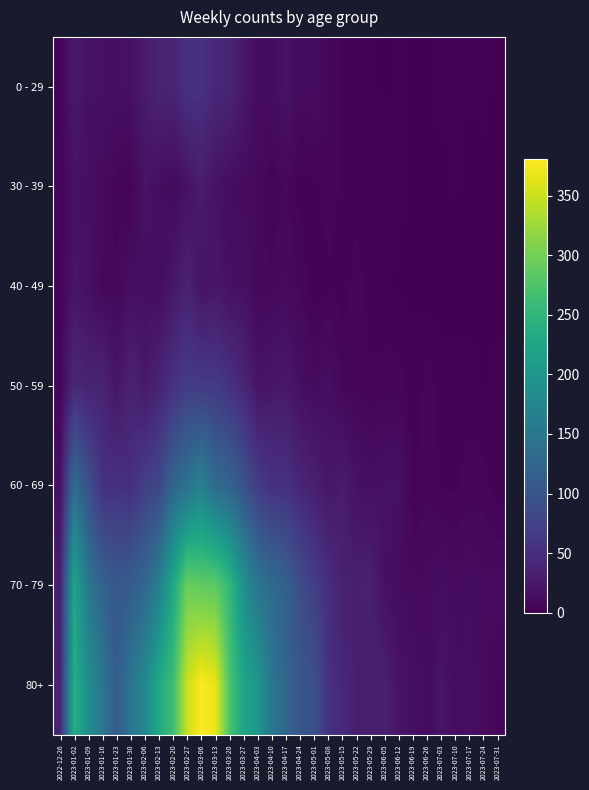

Reading left to right, extract all data points from this chart.

0 - 29: 2022-12-26=4	2023-01-02=26	2023-01-09=17	2023-01-16=17	2023-01-23=15	2023-01-30=18	2023-02-06=28	2023-02-13=39	2023-02-20=38	2023-02-27=55	2023-03-06=54	2023-03-13=44	2023-03-20=40	2023-03-27=24	2023-04-03=13	2023-04-10=13	2023-04-17=20	2023-04-24=11	2023-05-01=13	2023-05-08=8	2023-05-15=4	2023-05-22=3	2023-05-29=2	2023-06-05=1	2023-06-12=2	2023-06-19=1	2023-06-26=1	2023-07-03=3	2023-07-10=2	2023-07-17=2	2023-07-24=2	2023-07-31=1
30 - 39: 2022-12-26=5	2023-01-02=18	2023-01-09=15	2023-01-16=11	2023-01-23=6	2023-01-30=4	2023-02-06=20	2023-02-13=14	2023-02-20=10	2023-02-27=18	2023-03-06=30	2023-03-13=19	2023-03-20=13	2023-03-27=12	2023-04-03=9	2023-04-10=5	2023-04-17=8	2023-04-24=3	2023-05-01=4	2023-05-08=6	2023-05-15=4	2023-05-22=3	2023-05-29=2	2023-06-05=3	2023-06-12=2	2023-06-19=1	2023-06-26=1	2023-07-03=0	2023-07-10=2	2023-07-17=0	2023-07-24=1	2023-07-31=1
40 - 49: 2022-12-26=4	2023-01-02=21	2023-01-09=16	2023-01-16=8	2023-01-23=8	2023-01-30=15	2023-02-06=14	2023-02-13=13	2023-02-20=23	2023-02-27=36	2023-03-06=19	2023-03-13=23	2023-03-20=16	2023-03-27=16	2023-04-03=8	2023-04-10=8	2023-04-17=11	2023-04-24=7	2023-05-01=2	2023-05-08=4	2023-05-15=3	2023-05-22=6	2023-05-29=3	2023-06-05=2	2023-06-12=1	2023-06-19=1	2023-06-26=0	2023-07-03=0	2023-07-10=0	2023-07-17=0	2023-07-24=1	2023-07-31=0
50 - 59: 2022-12-26=5	2023-01-02=44	2023-01-09=37	2023-01-16=38	2023-01-23=21	2023-01-30=37	2023-02-06=26	2023-02-13=38	2023-02-20=55	2023-02-27=68	2023-03-06=65	2023-03-13=65	2023-03-20=55	2023-03-27=41	2023-04-03=20	2023-04-10=23	2023-04-17=25	2023-04-24=16	2023-05-01=11	2023-05-08=15	2023-05-15=7	2023-05-22=6	2023-05-29=5	2023-06-05=6	2023-06-12=6	2023-06-19=2	2023-06-26=6	2023-07-03=3	2023-07-10=3	2023-07-17=3	2023-07-24=1	2023-07-31=3
60 - 69: 2022-12-26=16	2023-01-02=134	2023-01-09=94	2023-01-16=54	2023-01-23=55	2023-01-30=51	2023-02-06=72	2023-02-13=80	2023-02-20=123	2023-02-27=143	2023-03-06=167	2023-03-13=134	2023-03-20=122	2023-03-27=98	2023-04-03=68	2023-04-10=54	2023-04-17=54	2023-04-24=41	2023-05-01=33	2023-05-08=23	2023-05-15=29	2023-05-22=18	2023-05-29=15	2023-06-05=17	2023-06-12=17	2023-06-19=4	2023-06-26=7	2023-07-03=4	2023-07-10=4	2023-07-17=6	2023-07-24=6	2023-07-31=2
70 - 79: 2022-12-26=32	2023-01-02=225	2023-01-09=153	2023-01-16=121	2023-01-23=104	2023-01-30=112	2023-02-06=127	2023-02-13=165	2023-02-20=227	2023-02-27=295	2023-03-06=287	2023-03-13=286	2023-03-20=253	2023-03-27=193	2023-04-03=149	2023-04-10=133	2023-04-17=117	2023-04-24=90	2023-05-01=71	2023-05-08=50	2023-05-15=35	2023-05-22=32	2023-05-29=35	2023-06-05=17	2023-06-12=13	2023-06-19=10	2023-06-26=11	2023-07-03=14	2023-07-10=11	2023-07-17=13	2023-07-24=11	2023-07-31=12
80+: 2022-12-26=38	2023-01-02=238	2023-01-09=189	2023-01-16=150	2023-01-23=110	2023-01-30=148	2023-02-06=179	2023-02-13=230	2023-02-20=263	2023-02-27=350	2023-03-06=381	2023-03-13=368	2023-03-20=275	2023-03-27=222	2023-04-03=203	2023-04-10=149	2023-04-17=126	2023-04-24=100	2023-05-01=95	2023-05-08=54	2023-05-15=44	2023-05-22=32	2023-05-29=29	2023-06-05=33	2023-06-12=20	2023-06-19=16	2023-06-26=11	2023-07-03=21	2023-07-10=14	2023-07-17=15	2023-07-24=11	2023-07-31=7